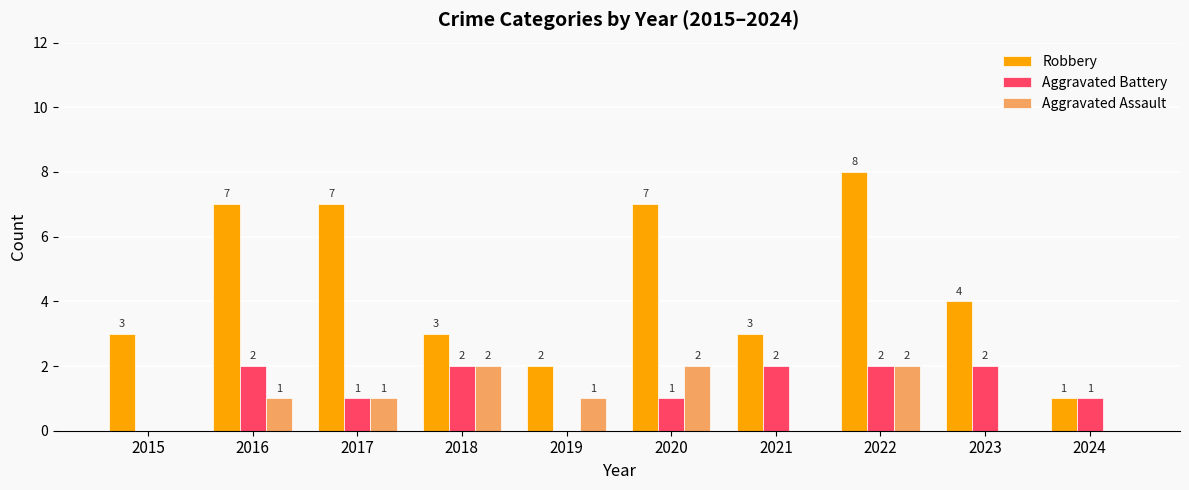

Which series has the widest spread of values?

Robbery